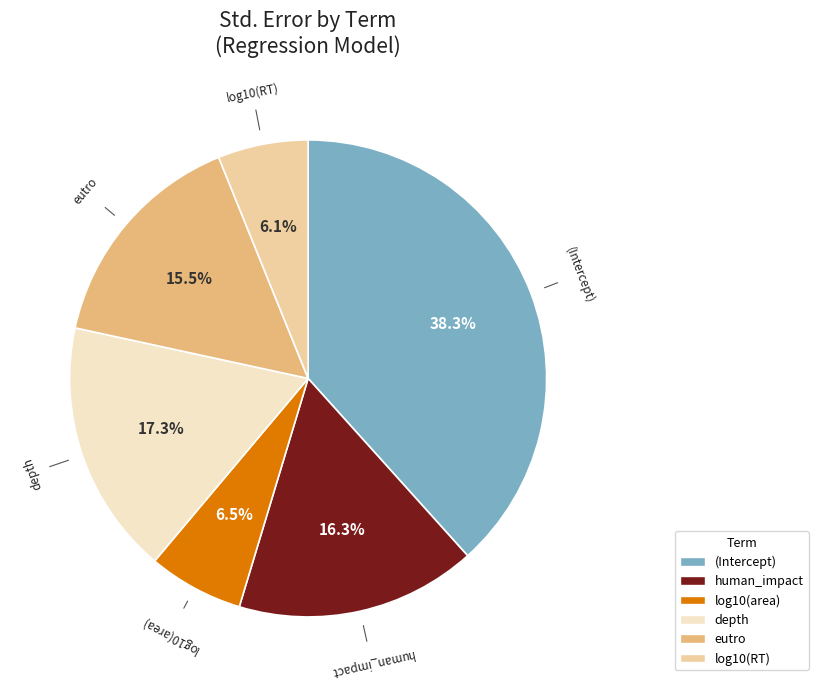

Count the number of slices in the pie.

6